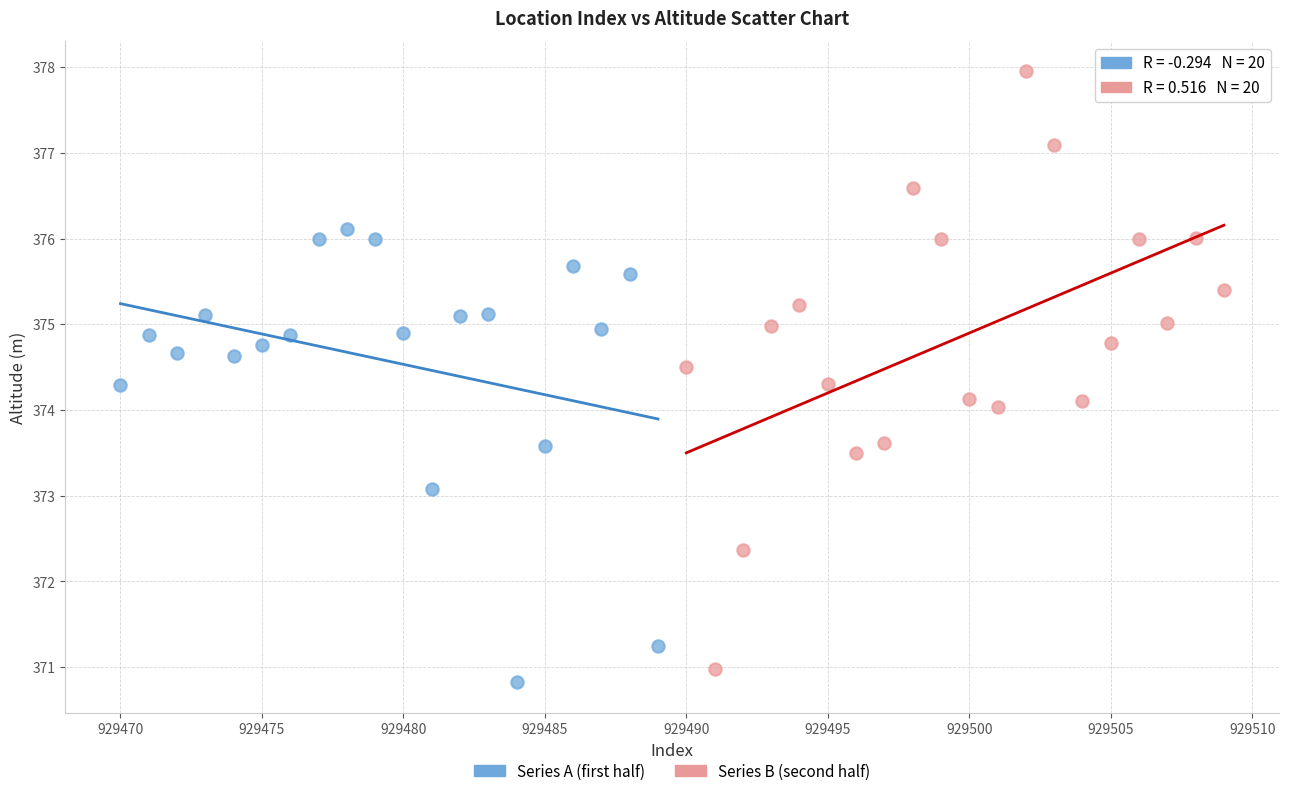

Which series reaches the maximum Y coordinate?

Series B (second half)